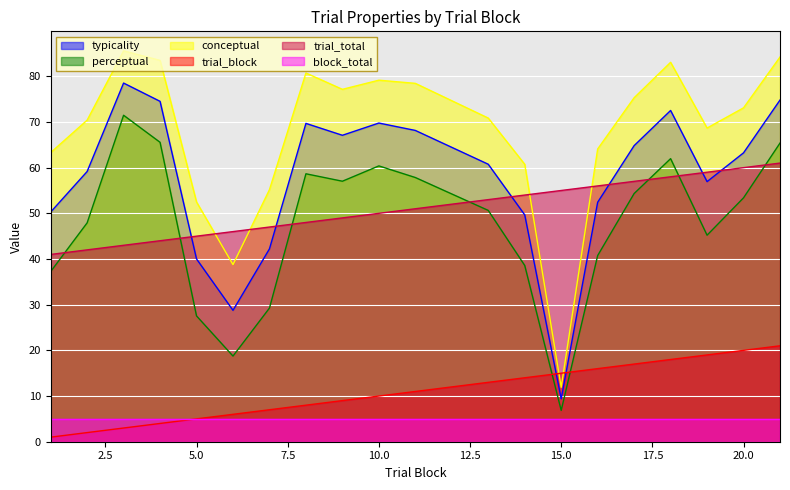

At which category does perceptual reach its first local peak?

3